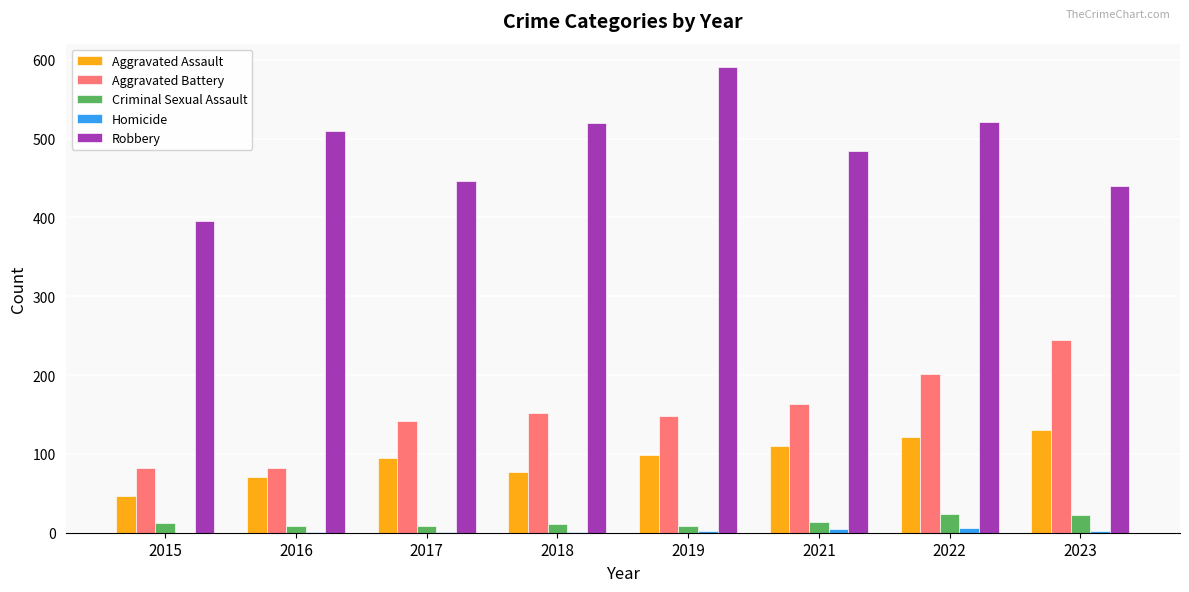

What is the sum of all Robbery values?

3907